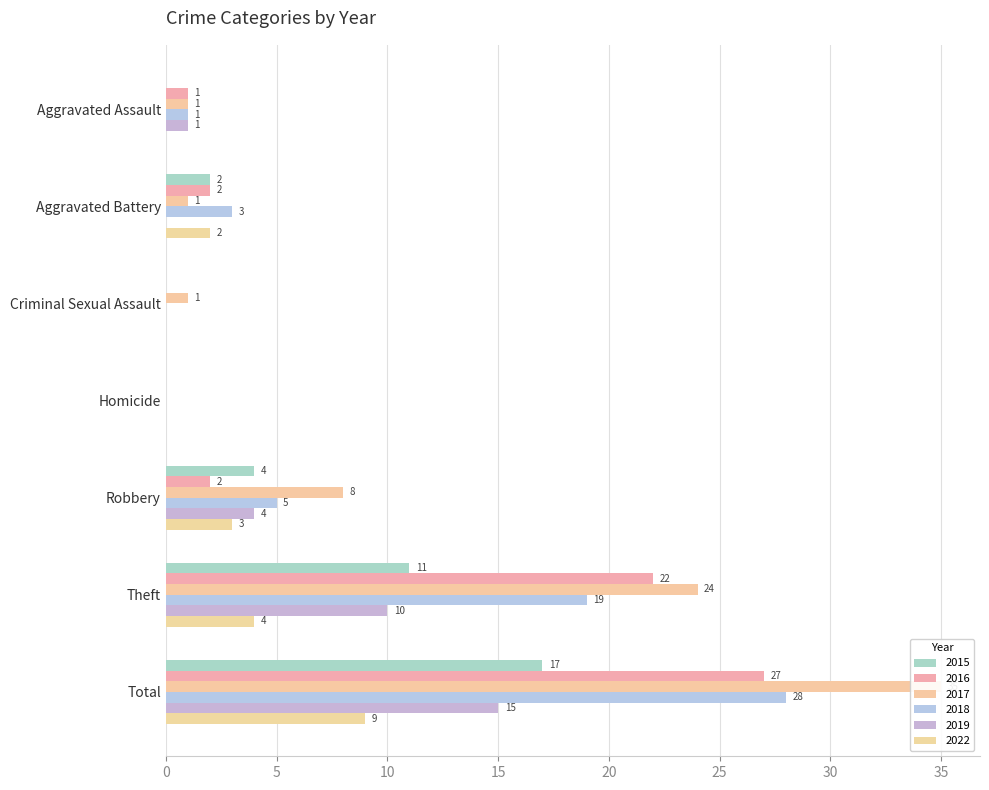

How many data points in 2022 are above 2?

3